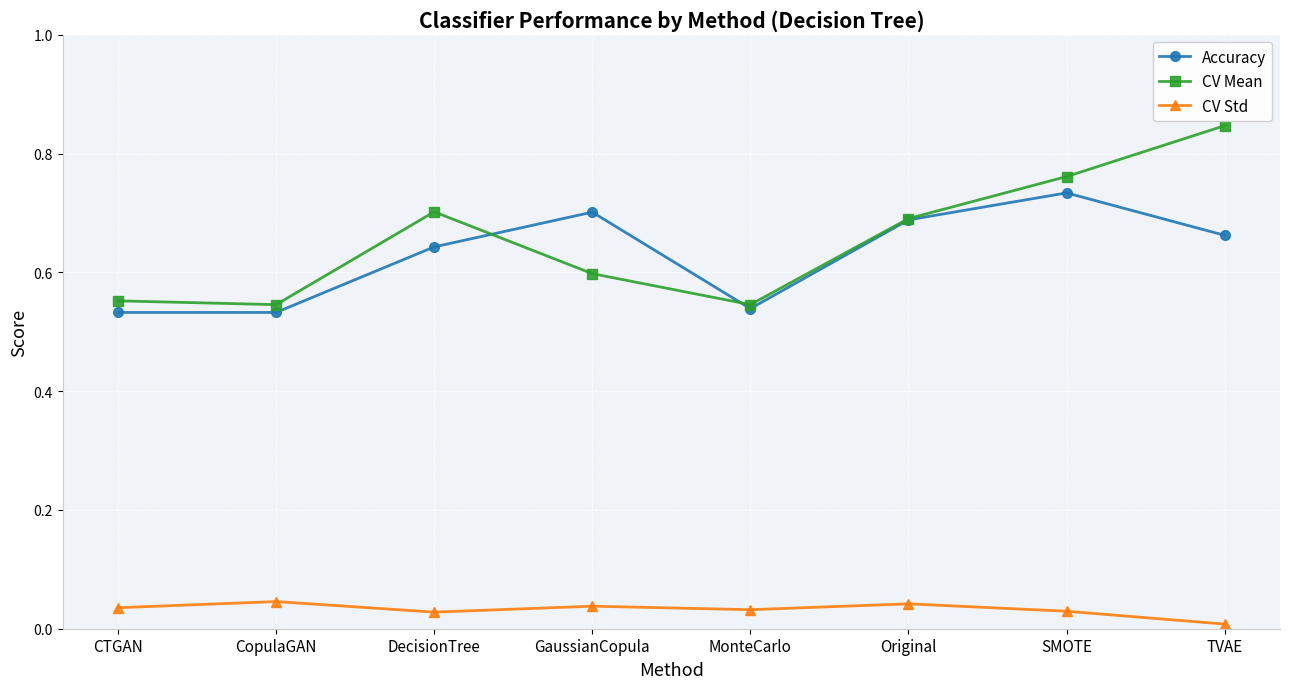

At which label is CV Std closest to 0?

TVAE